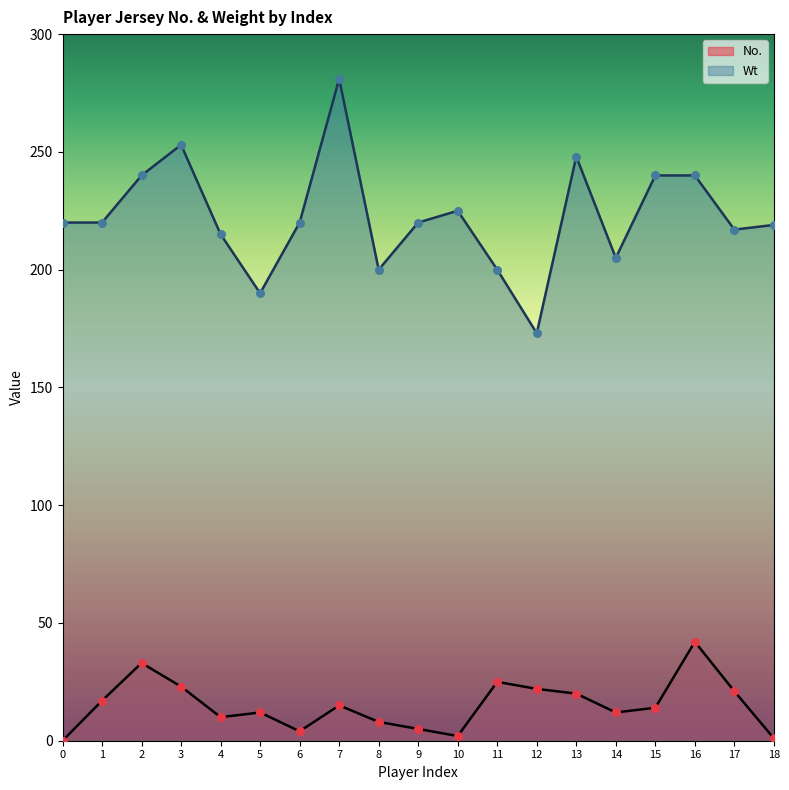

Which series has the widest spread of Y values?

Wt